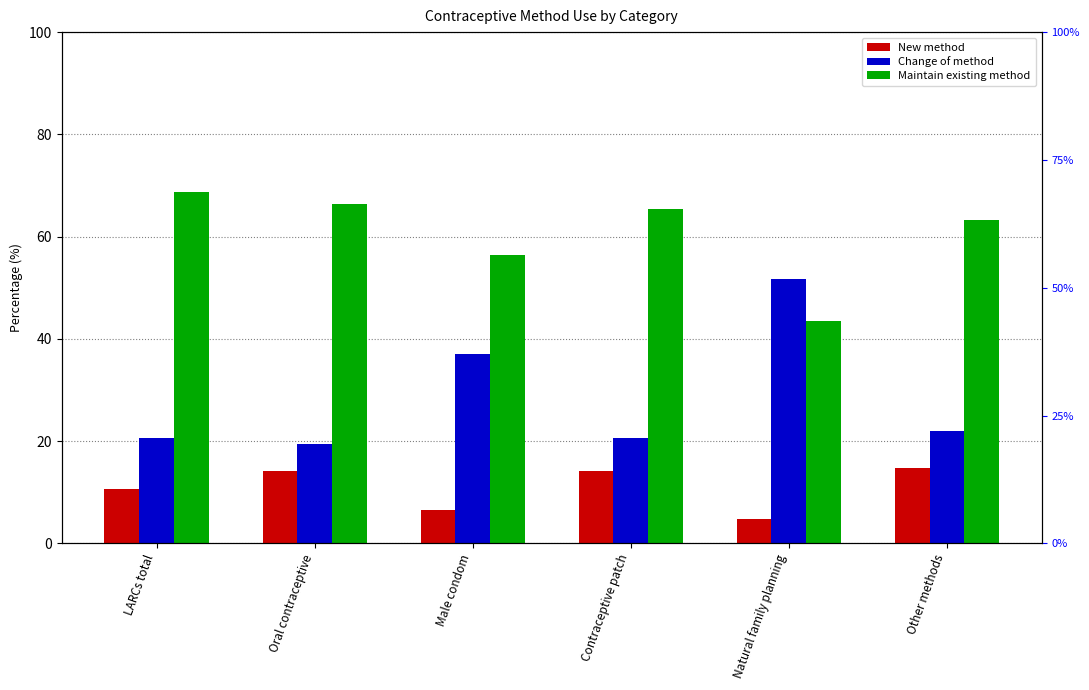

What is the minimum value for Maintain existing method?

43.5